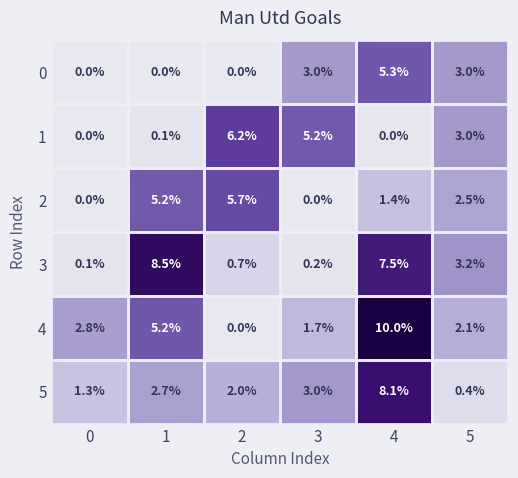

True or false: 5 has a value of 3.4 at 4.

False